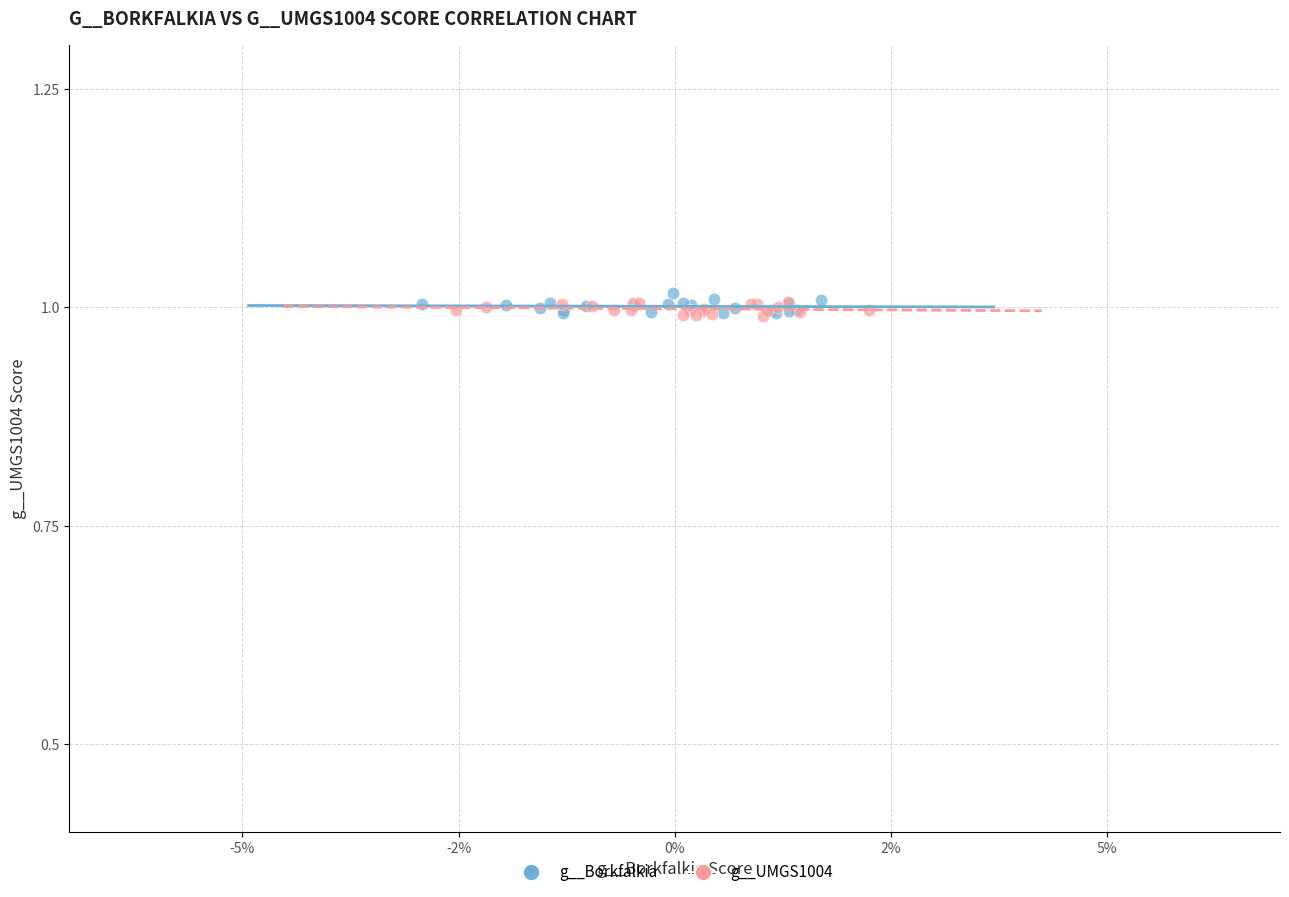

What are all the series names shown in the legend?

g__Borkfalkia, g__UMGS1004